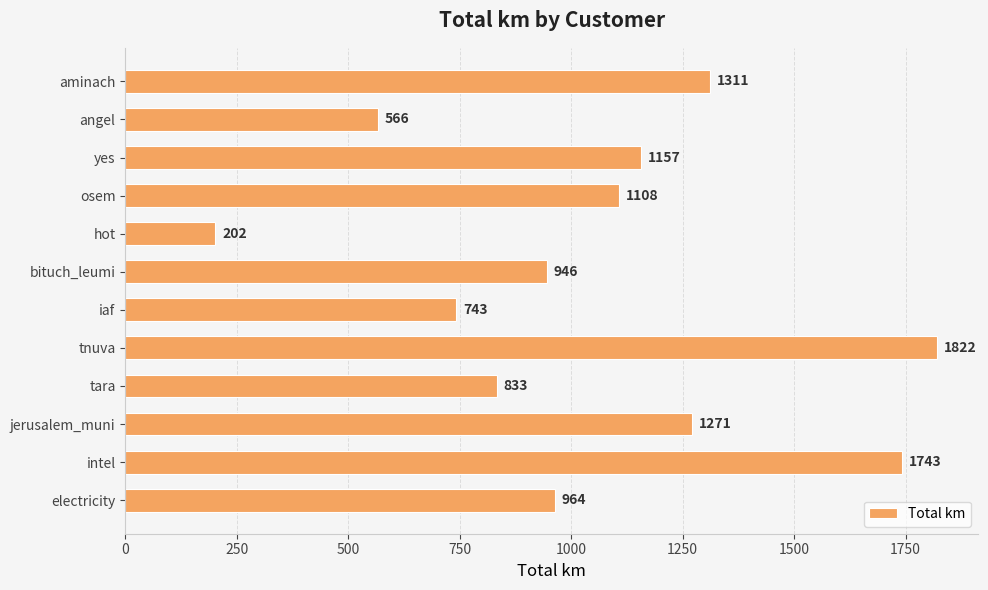

Is it true that the value at tara is 1290.3?

False